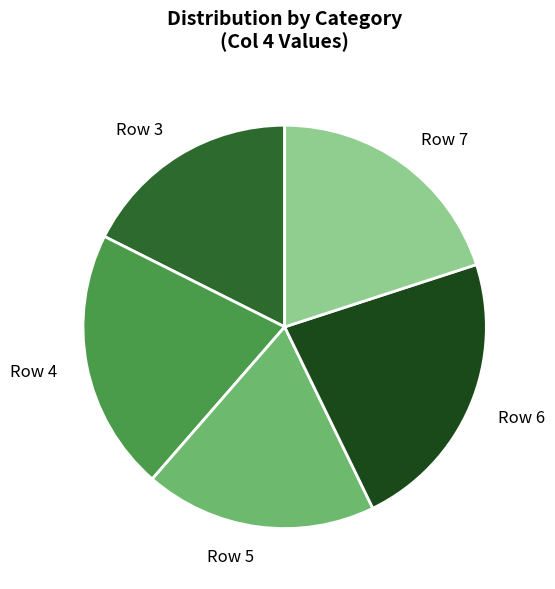

Which has a higher value, Row 7 or Row 3?

Row 7